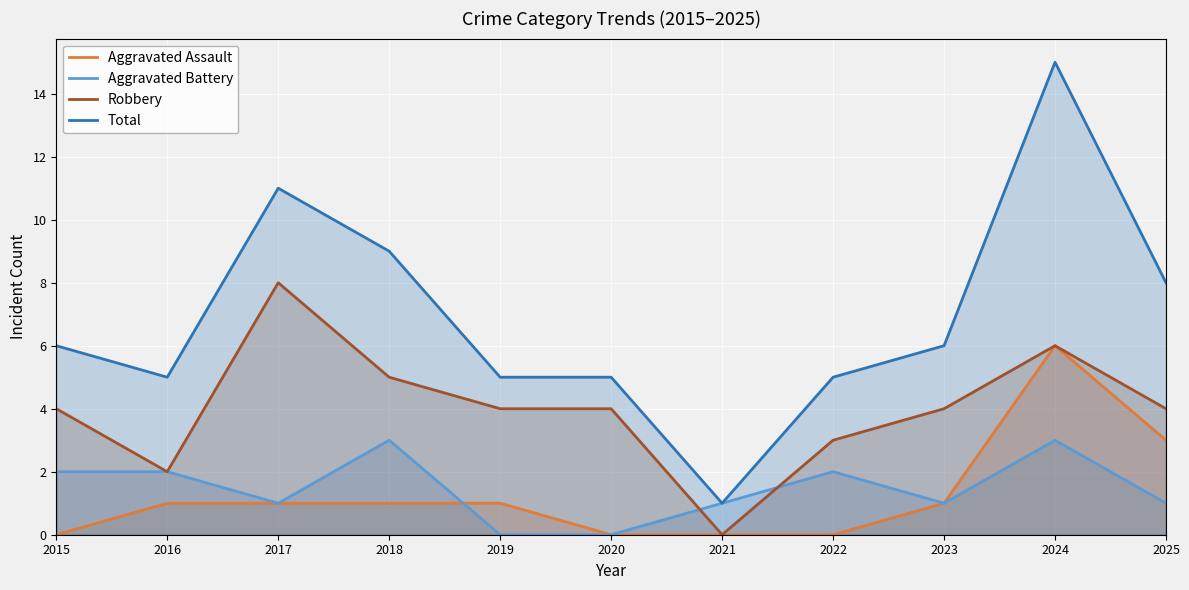

How many categories are shown in the chart?

11